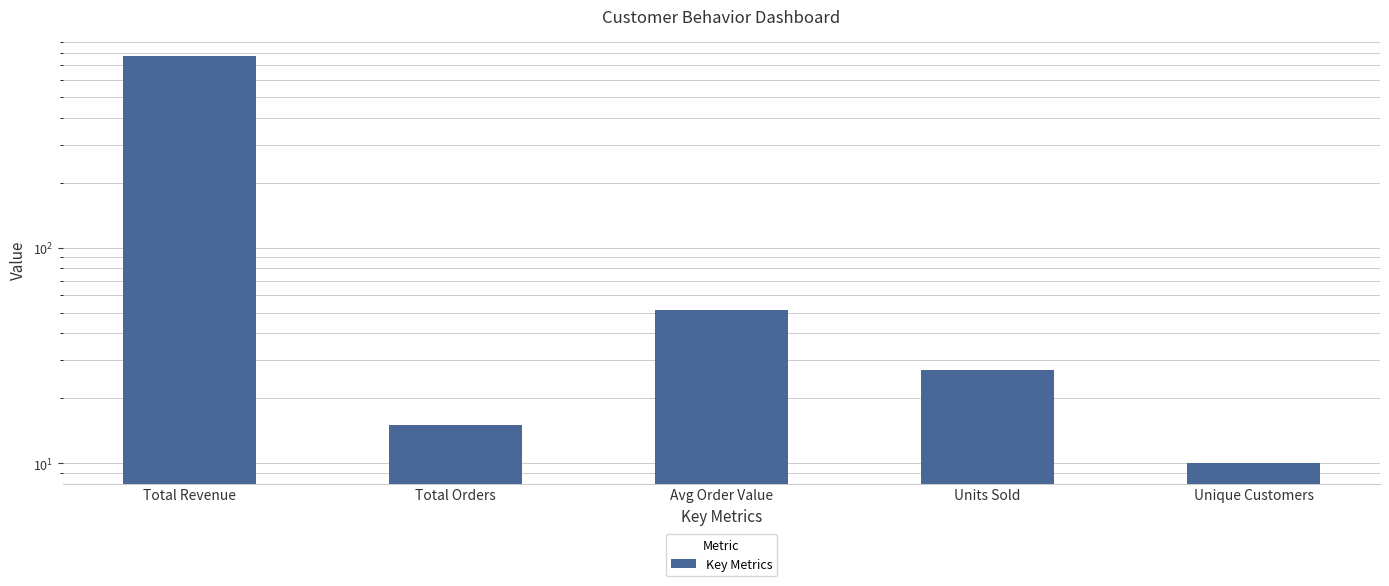

The value at Units Sold is 38.6. True or false?

False